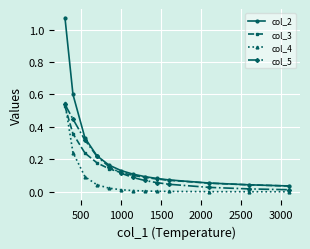

True or false: col_2 and col_4 intersect in this chart.

False